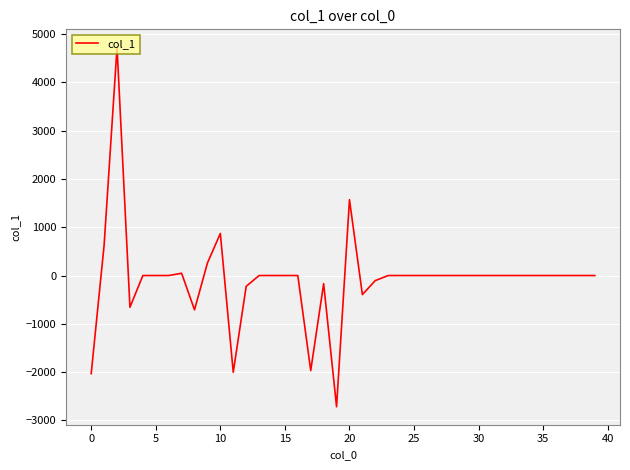

What is the greatest value displayed?

4724.5